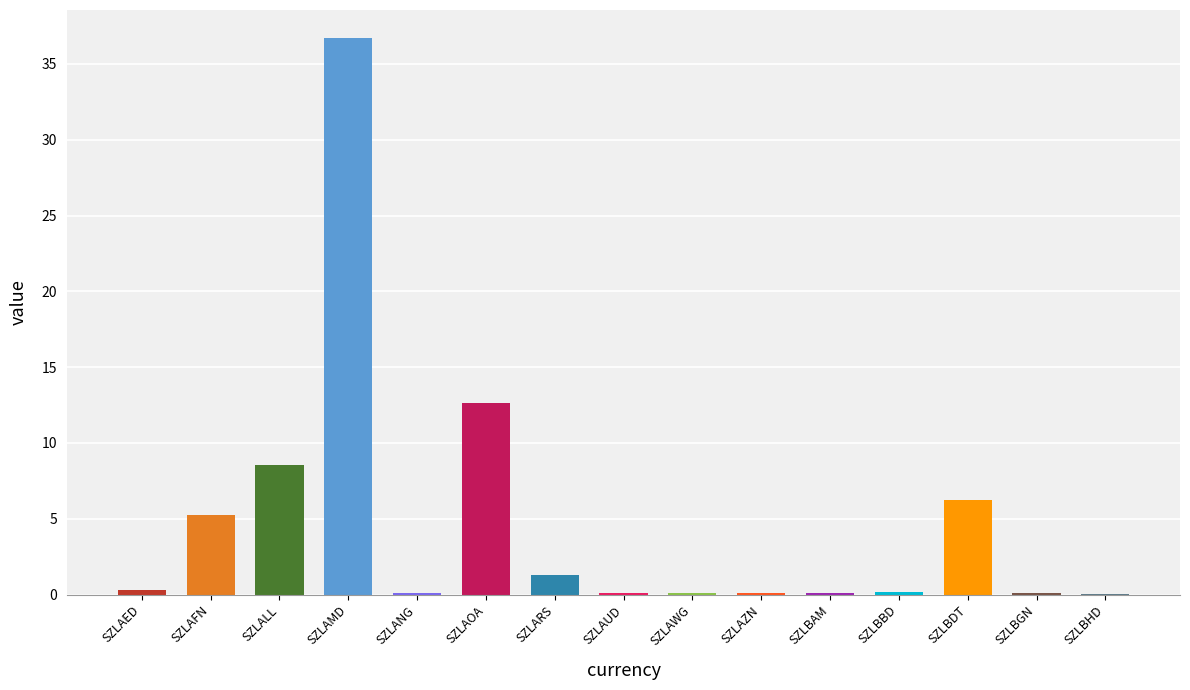

Are the bars horizontal?

No